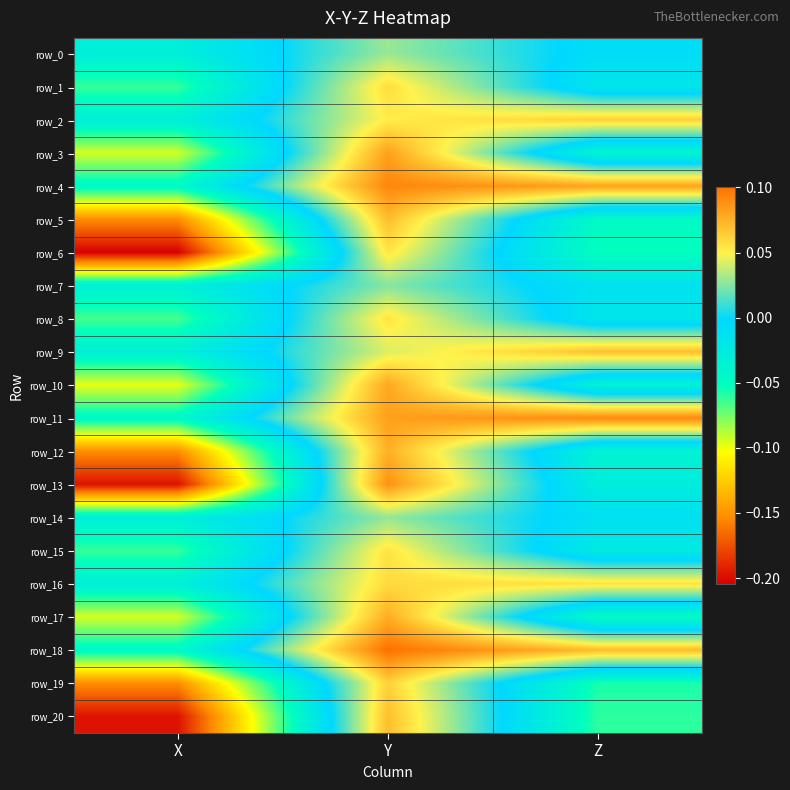

Count the row_10 values in the range 0 to 1.

1